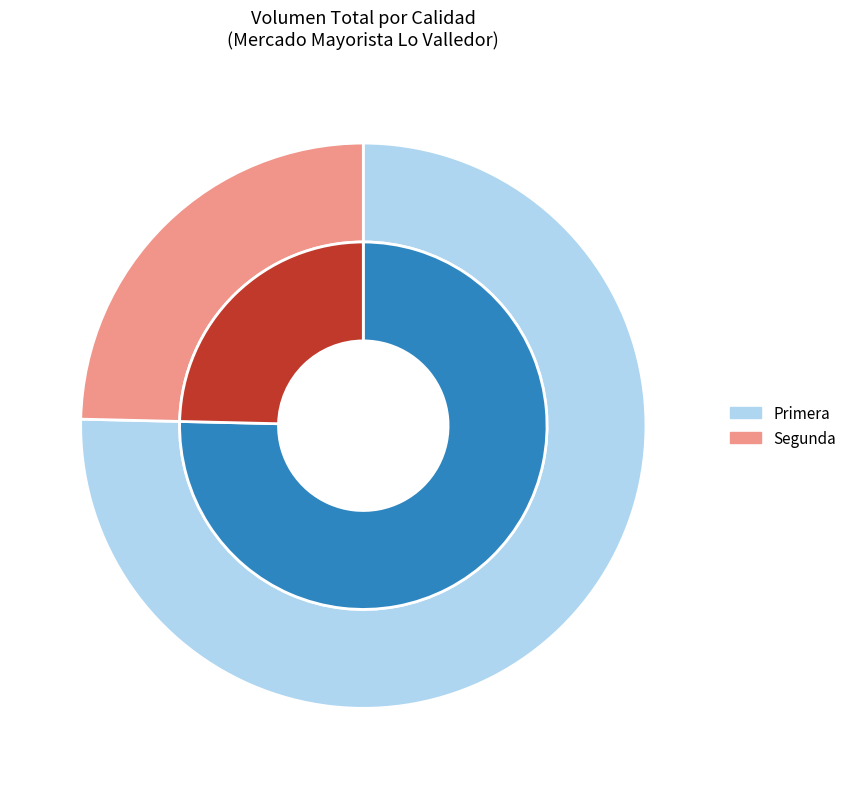

Does Sin especificar represent more than half of the total?

No